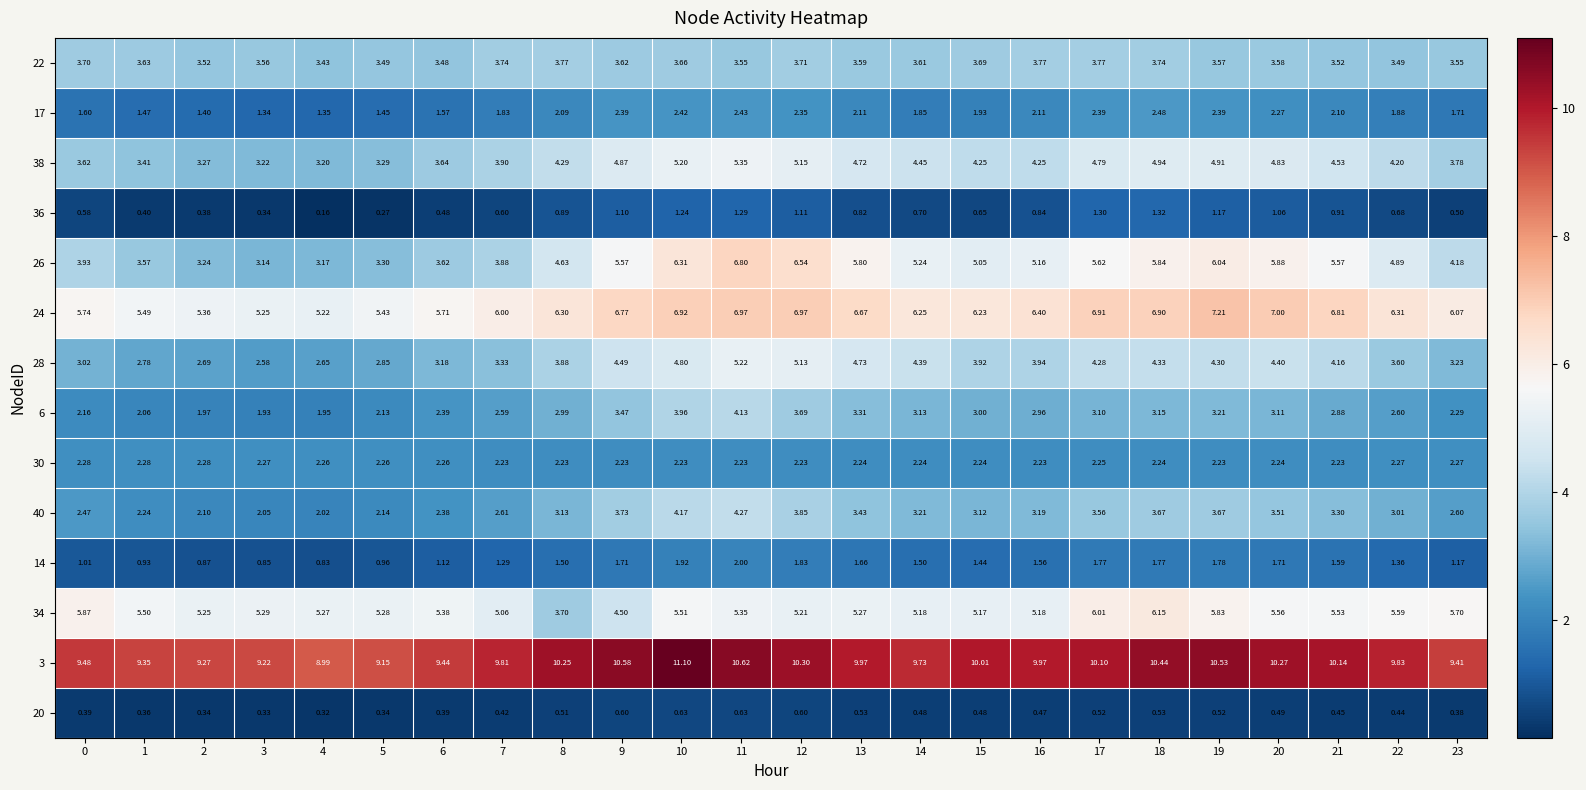

Count the number of categories in the chart.

24